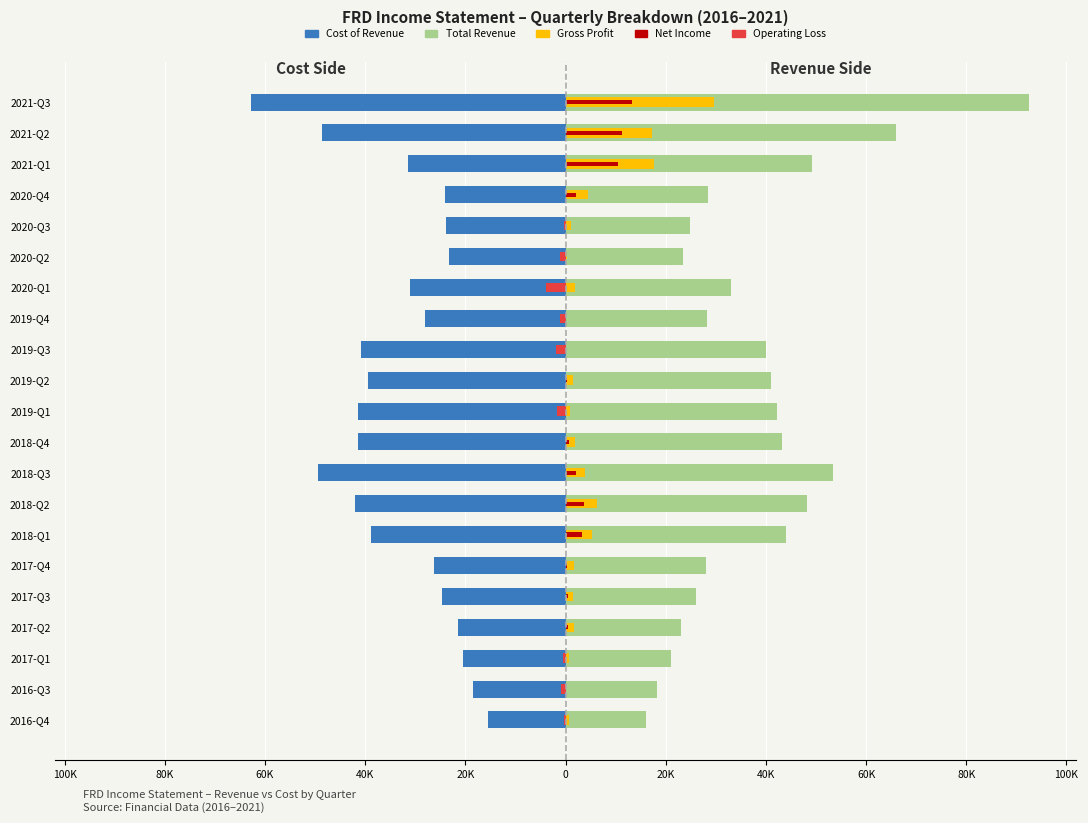

How many bars are there in total?

105